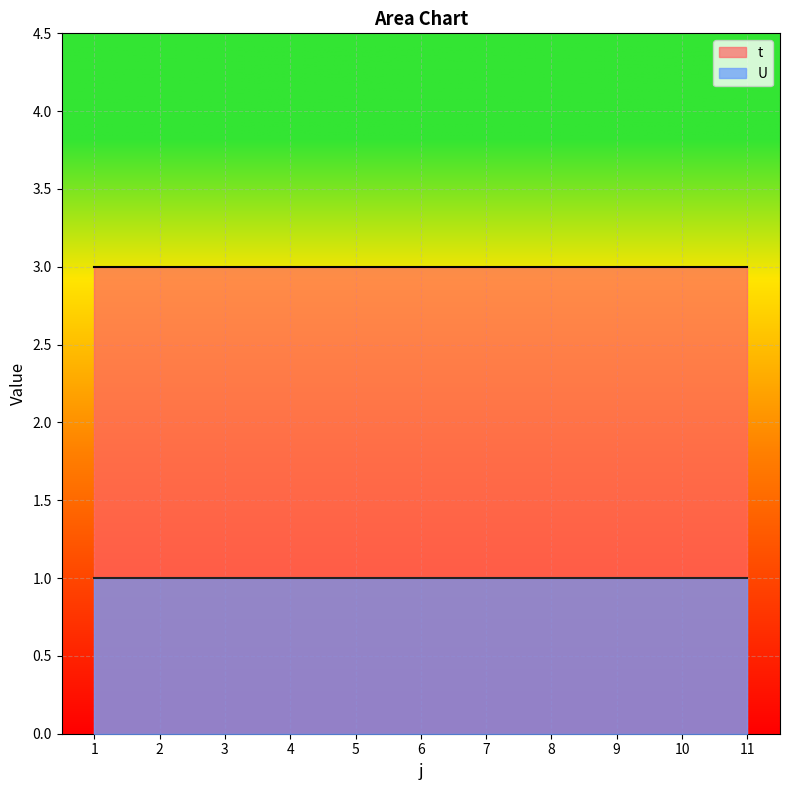

True or false: U and t cross at least once.

False